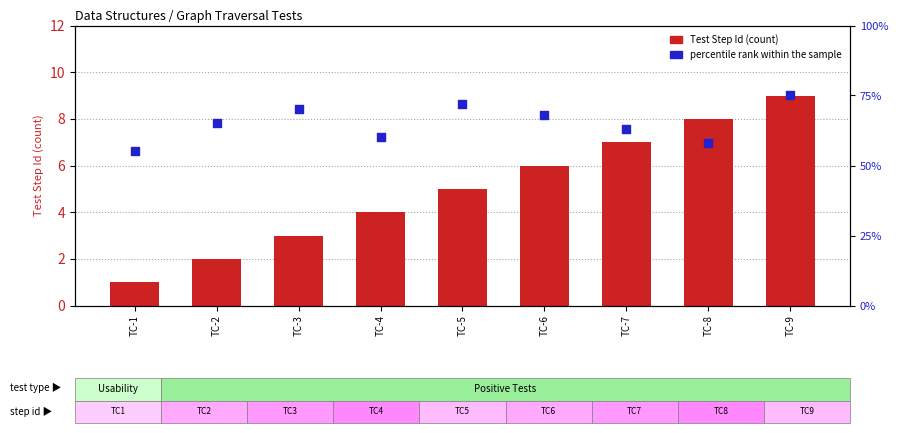

Which series contains the highest Y value?

percentile rank within the sample